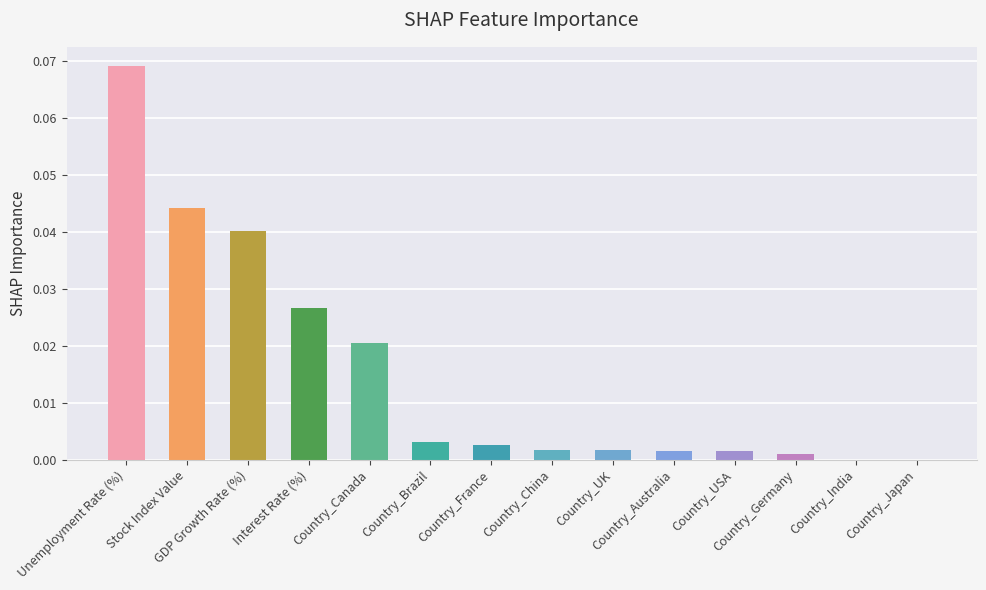

Rank the categories by value from lowest to highest.

Country_India, Country_Japan, Country_Germany, Country_USA, Country_Australia, Country_UK, Country_China, Country_France, Country_Brazil, Country_Canada, Interest Rate (%), GDP Growth Rate (%), Stock Index Value, Unemployment Rate (%)